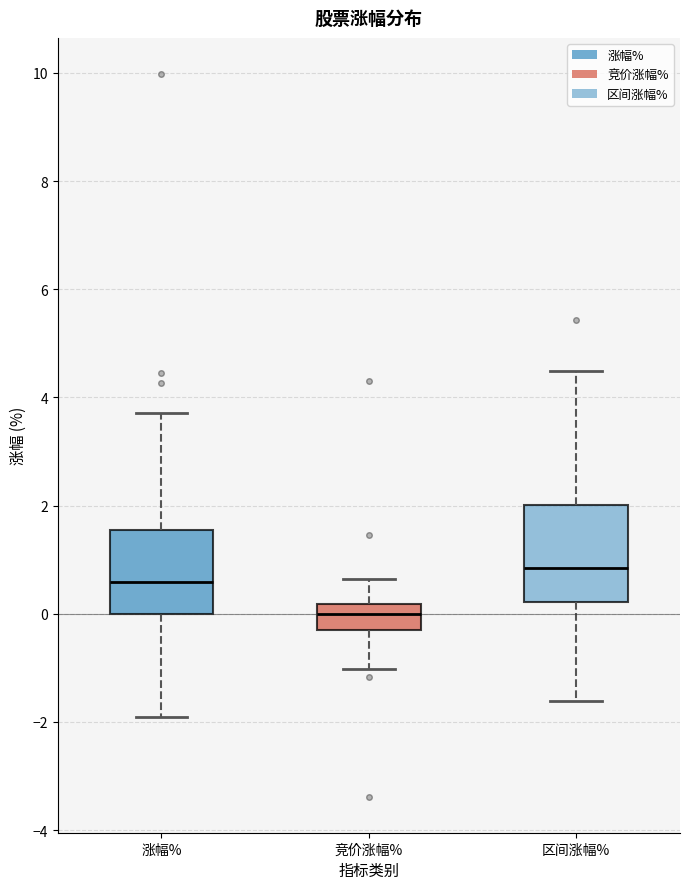

Reading left to right, transcribe this box plot: for each box, give where its median line is, the range the box spans, and where its two whiskers end, as read against the y-axis. The values are not printed on the chart, so give them approximately, as read against the axis.

涨幅%: median 0.6, box 0.0 to 1.6, whiskers -1.8 to 3.8
竞价涨幅%: median 0.0, box -0.2 to 0.2, whiskers -1.0 to 0.6
区间涨幅%: median 0.8, box 0.2 to 2.0, whiskers -1.6 to 4.4